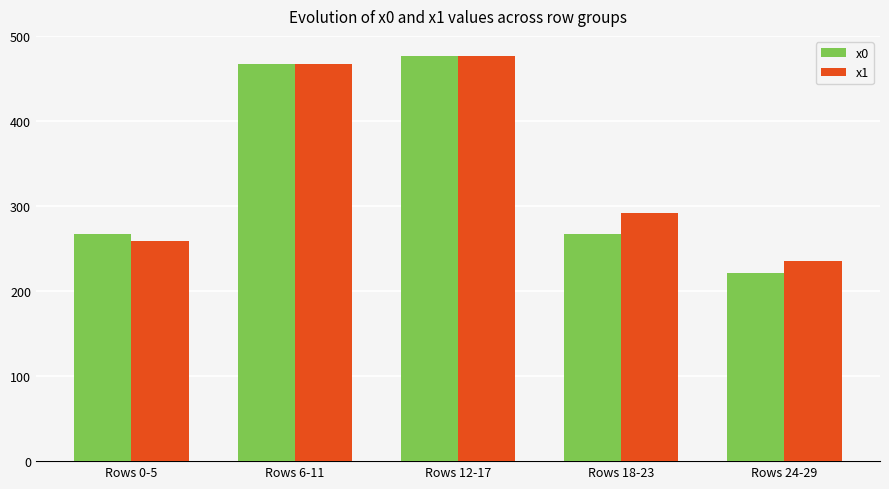

Which category has the highest value in the x0 series?

Rows 12-17